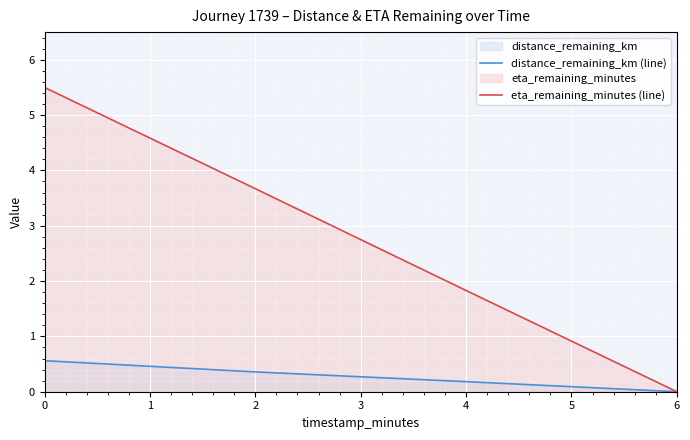

Which series has the largest total across all categories?

eta_remaining_minutes (line)